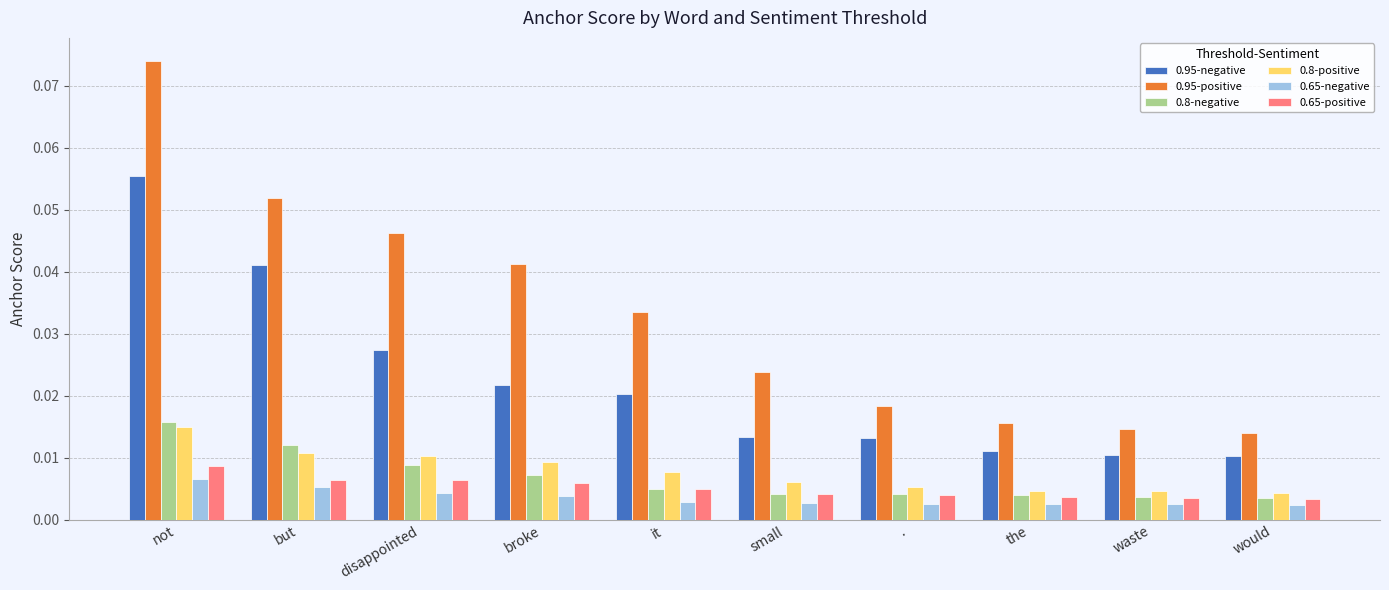

True or false: 0.95-positive has a value of 0.0 at not.

False